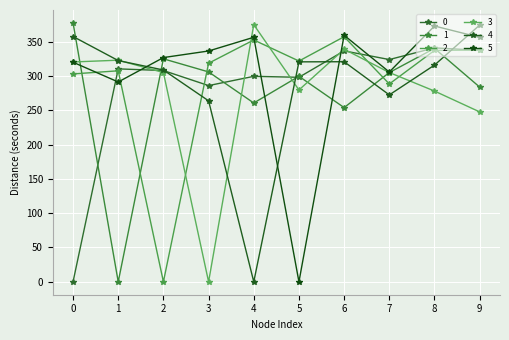

Between 3 and 7, which is larger?

7